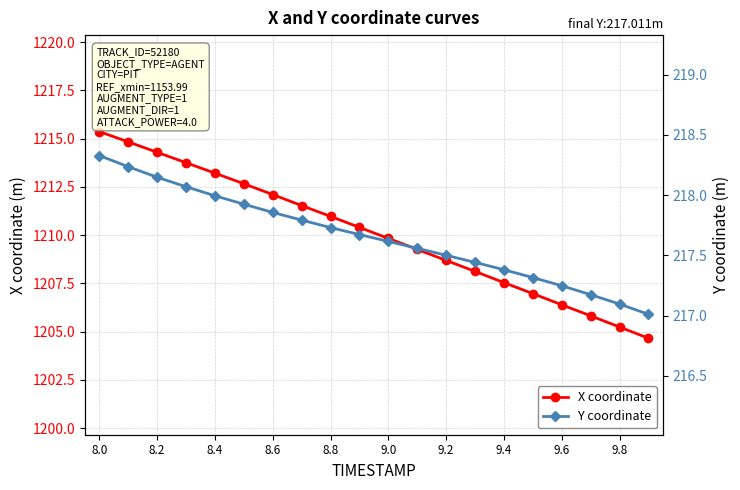

At how many categories does at least one series exceed 747?

20